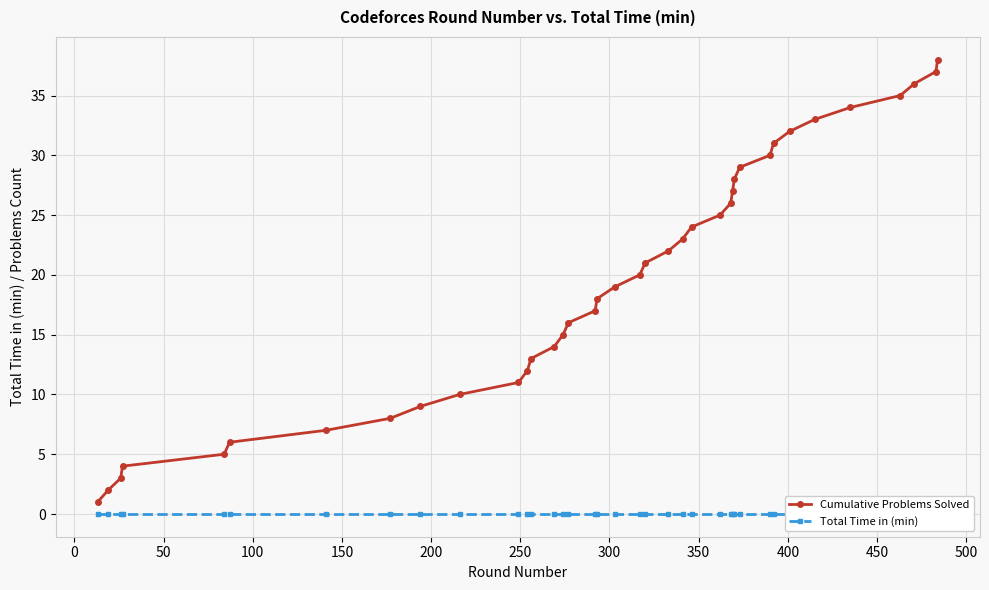

Count the number of data series in this chart.

2